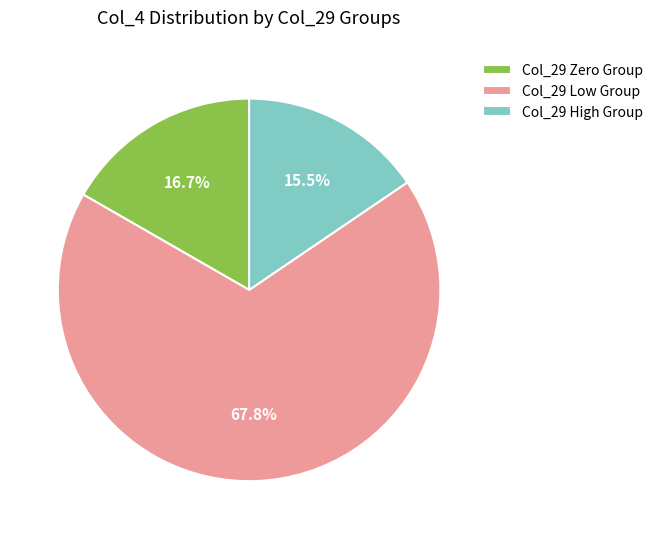

Count the number of slices in the pie.

3